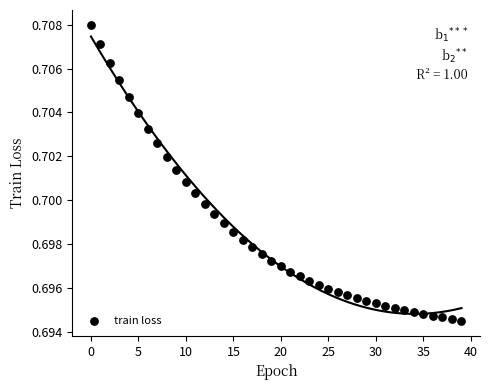

Count the number of points in this scatter plot.

40